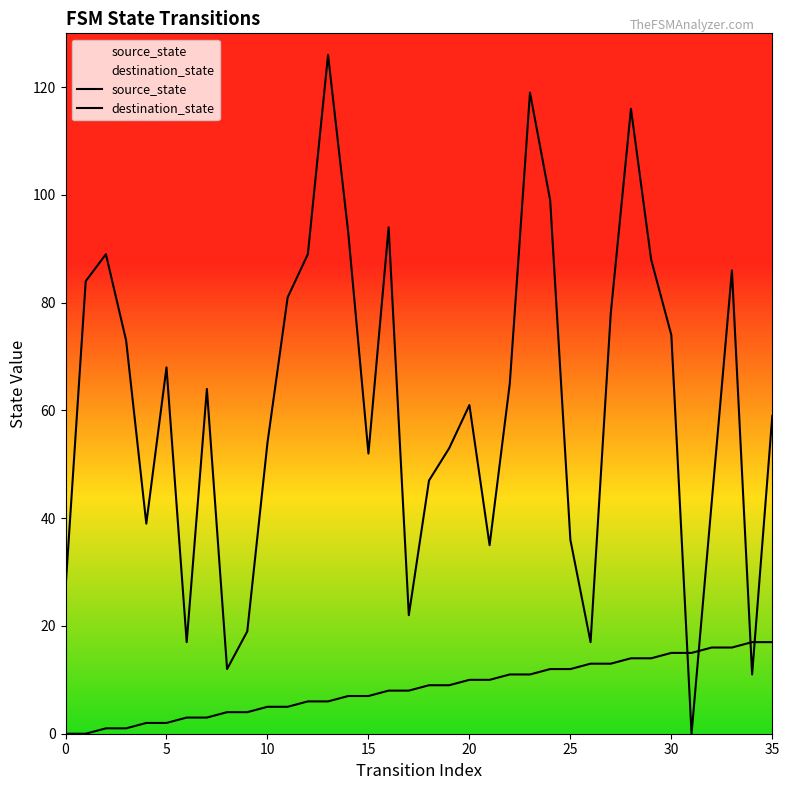

True or false: destination_state and source_state intersect in this chart.

True